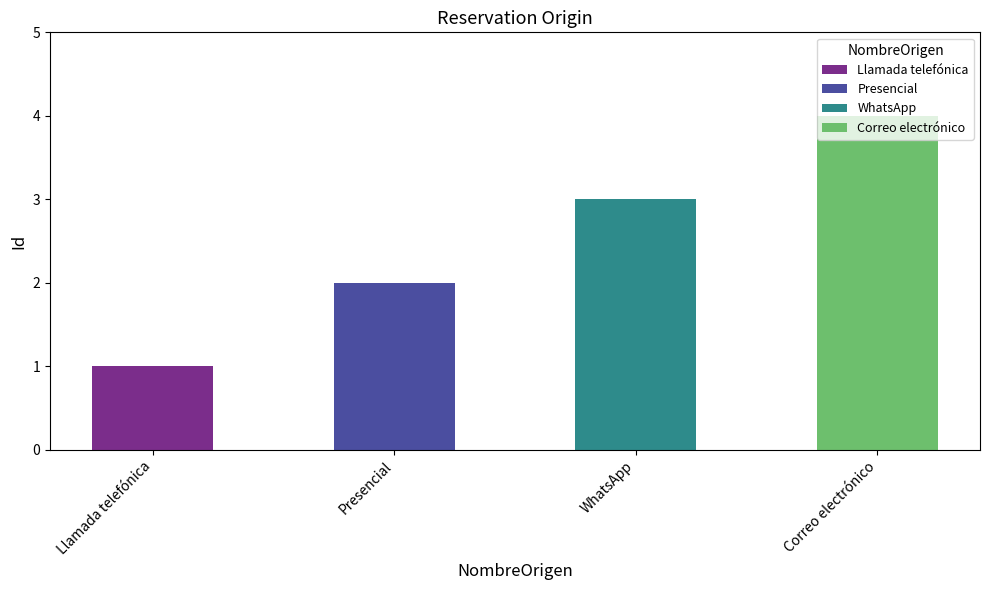

What is the sum of all values?

10